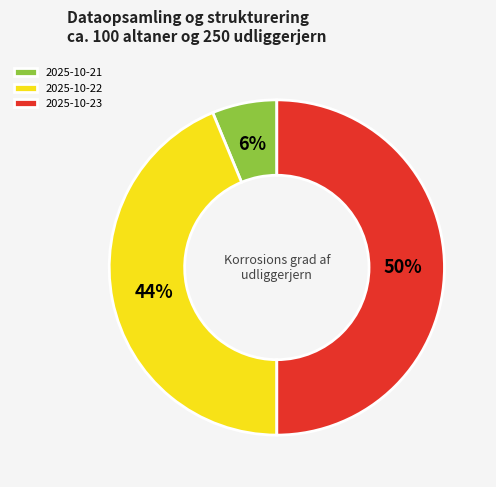

Which category has the smallest portion of the pie?

2025-10-21